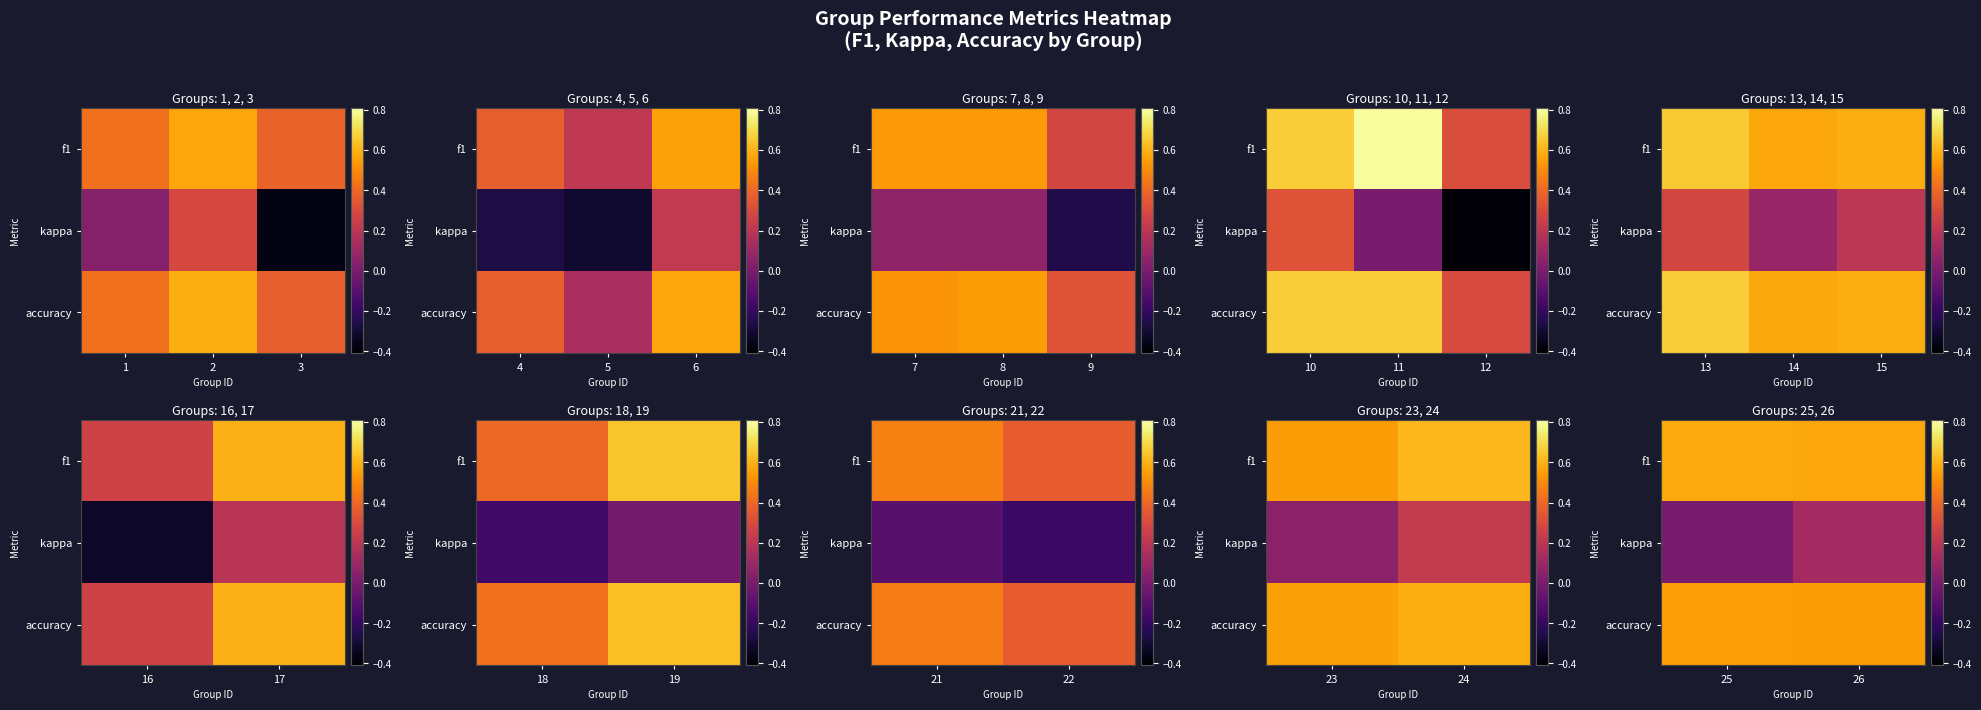

Which series has the largest range (max minus min)?

kappa